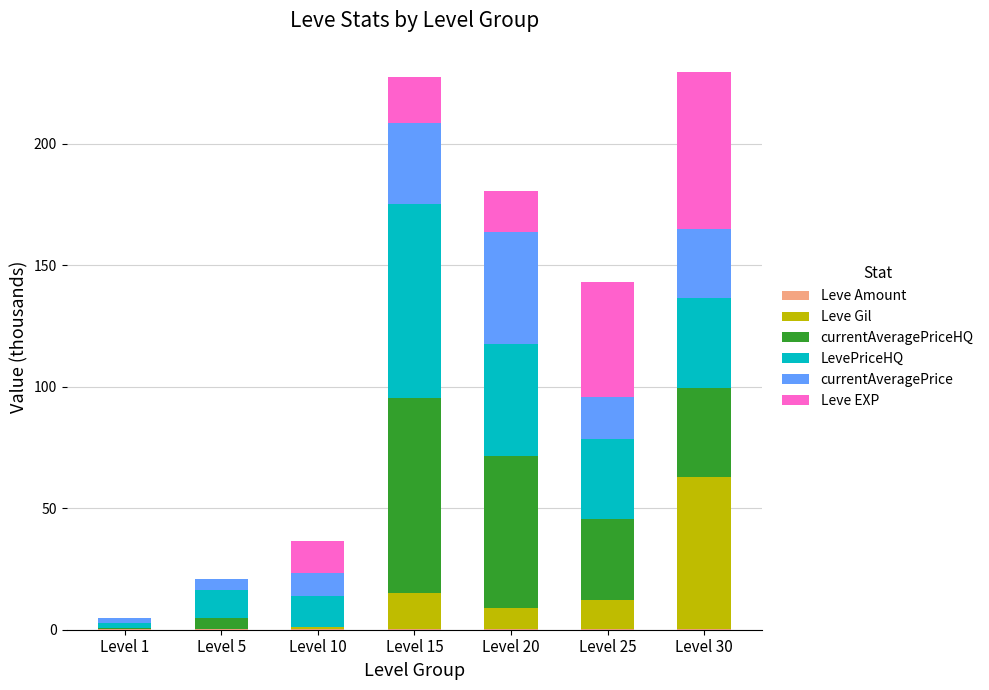

Are the bars grouped side by side (vs. stacked)?

No